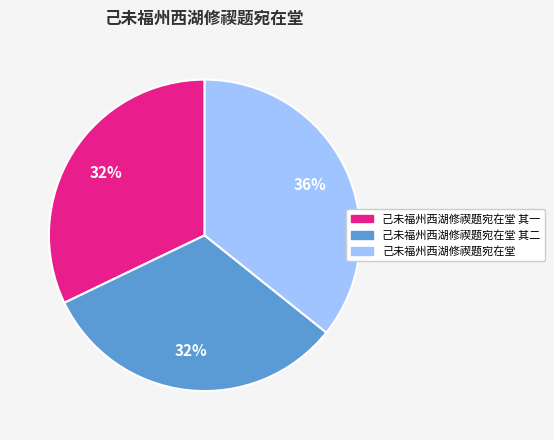

Is there any slice that represents more than half of the pie?

No